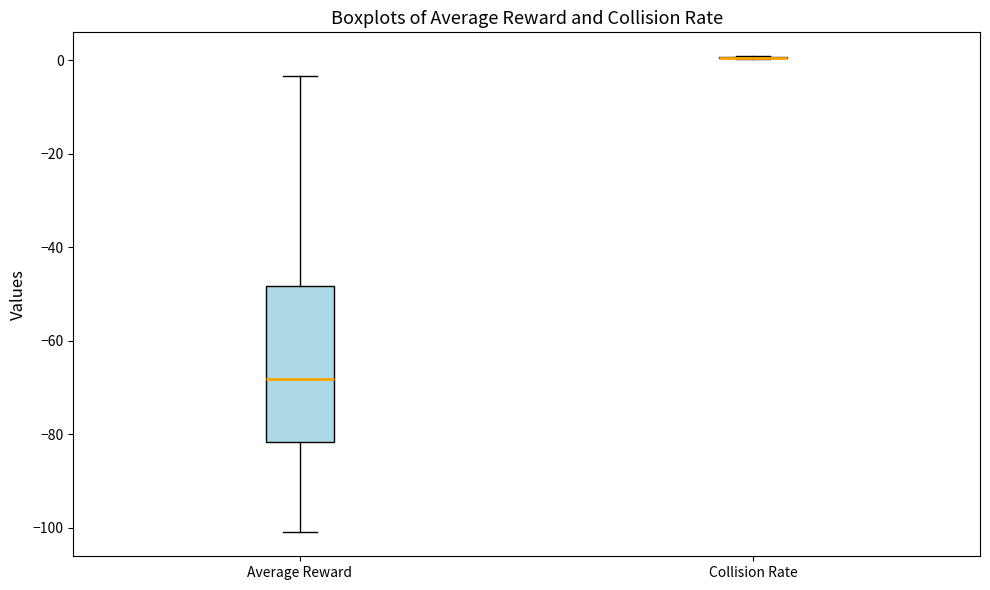

Which box is the tallest, from its lower edge to its upper edge?

Average Reward